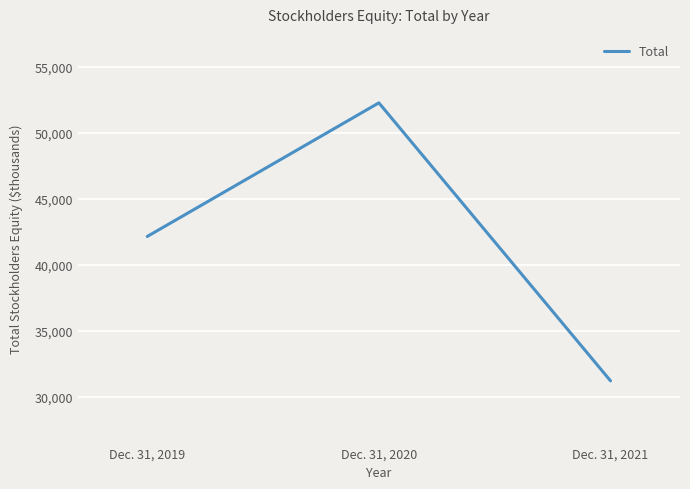

What is the sum of all values?

125658